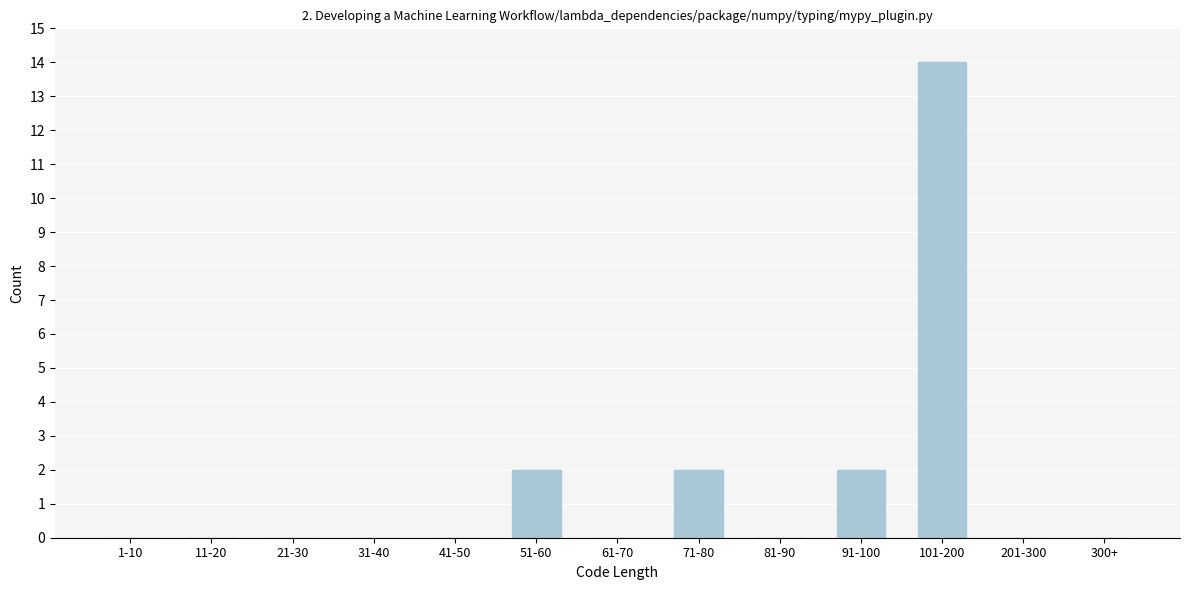

Reading left to right, list all the values displayed in this chart.

1-10=0	11-20=0	21-30=0	31-40=0	41-50=0	51-60=2	61-70=0	71-80=2	81-90=0	91-100=2	101-200=14	201-300=0	300+=0